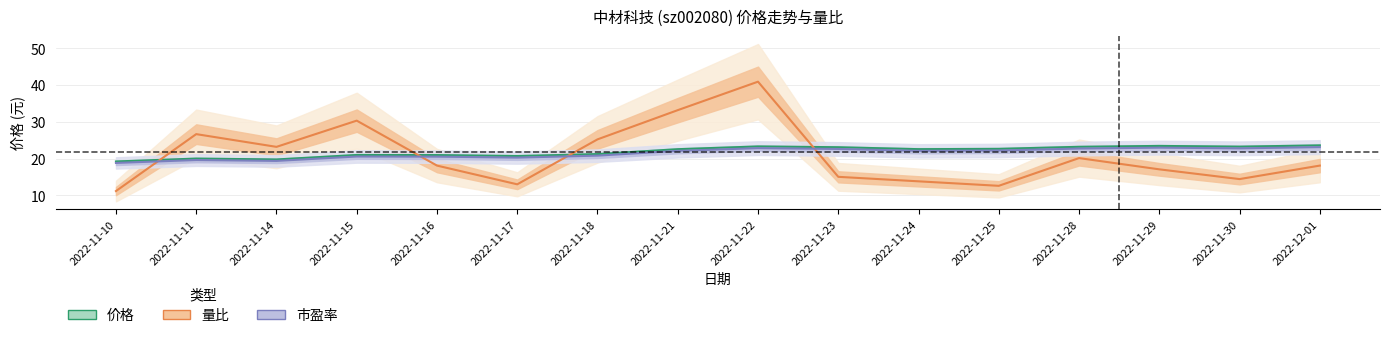

True or false: 市盈率 has a value of 29.7 at 2022-11-18.

False